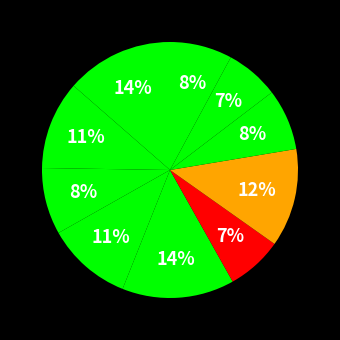

How many slices are in this pie chart?

10